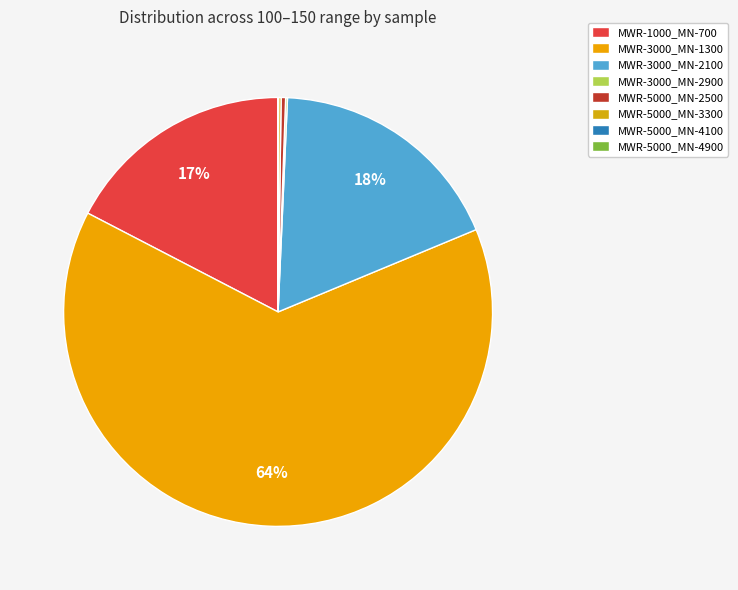

Rank the categories by value from lowest to highest.

MWR-5000_MN-4900, MWR-5000_MN-4100, MWR-3000_MN-2900, MWR-5000_MN-3300, MWR-5000_MN-2500, MWR-1000_MN-700, MWR-3000_MN-2100, MWR-3000_MN-1300